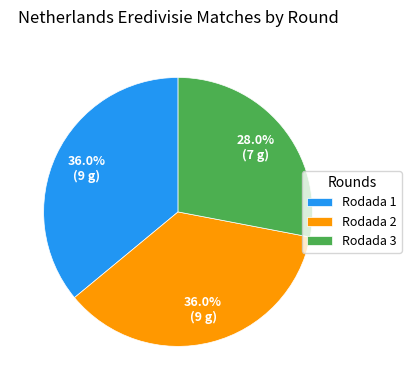

How many slices are in this pie chart?

3